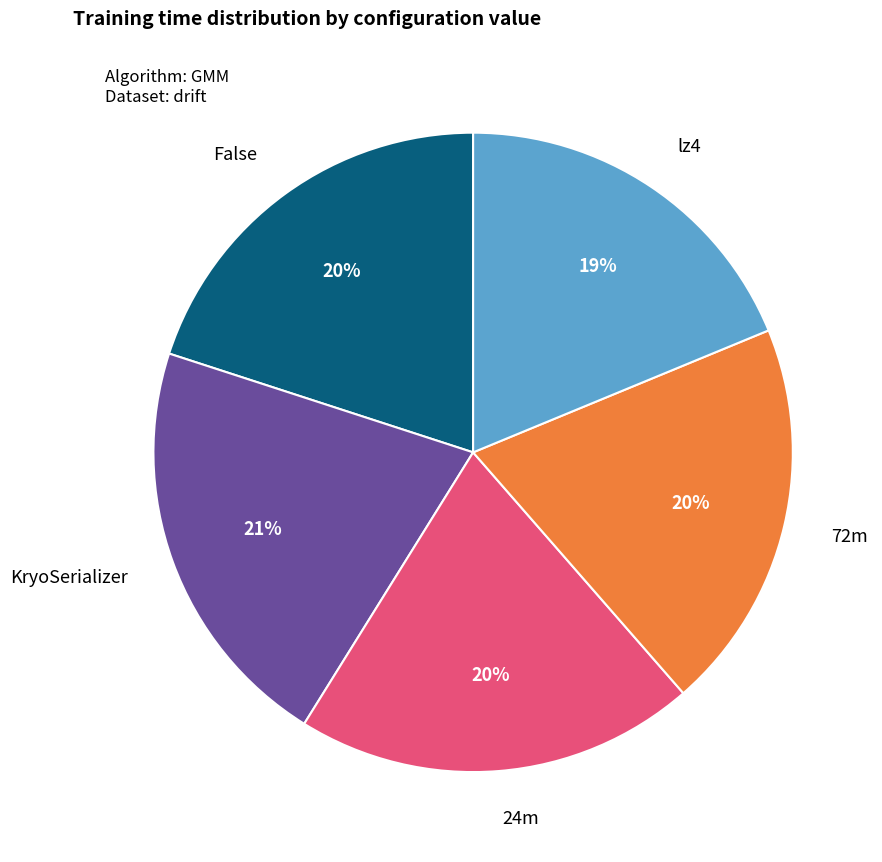

True or false: False accounts for 20% of the total.

True